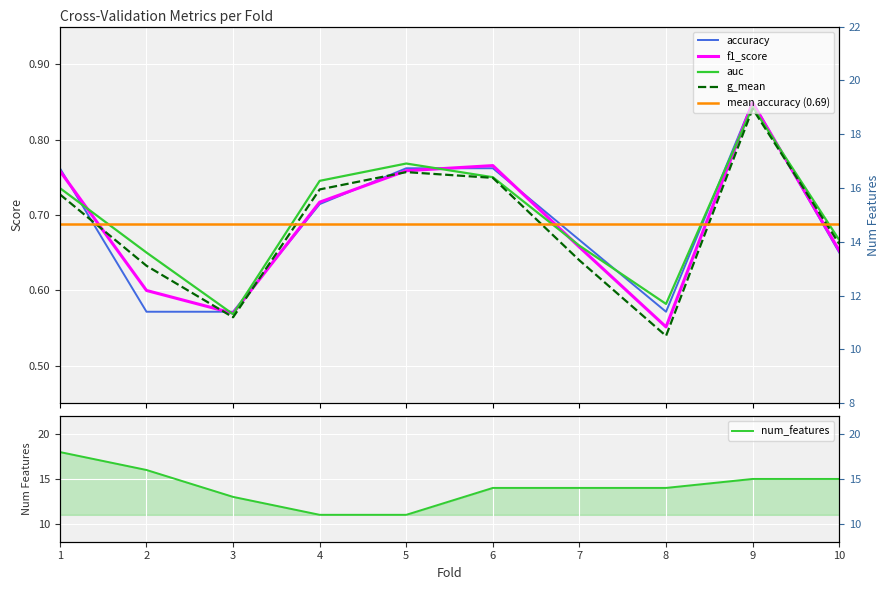

At which category is the sum across all series the highest?

1